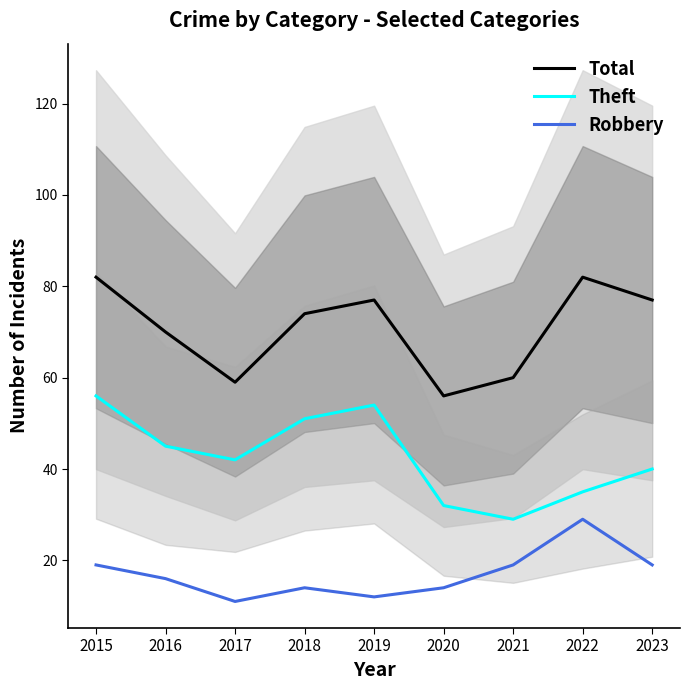

Is it true that Theft equals 56 at 2015?

True